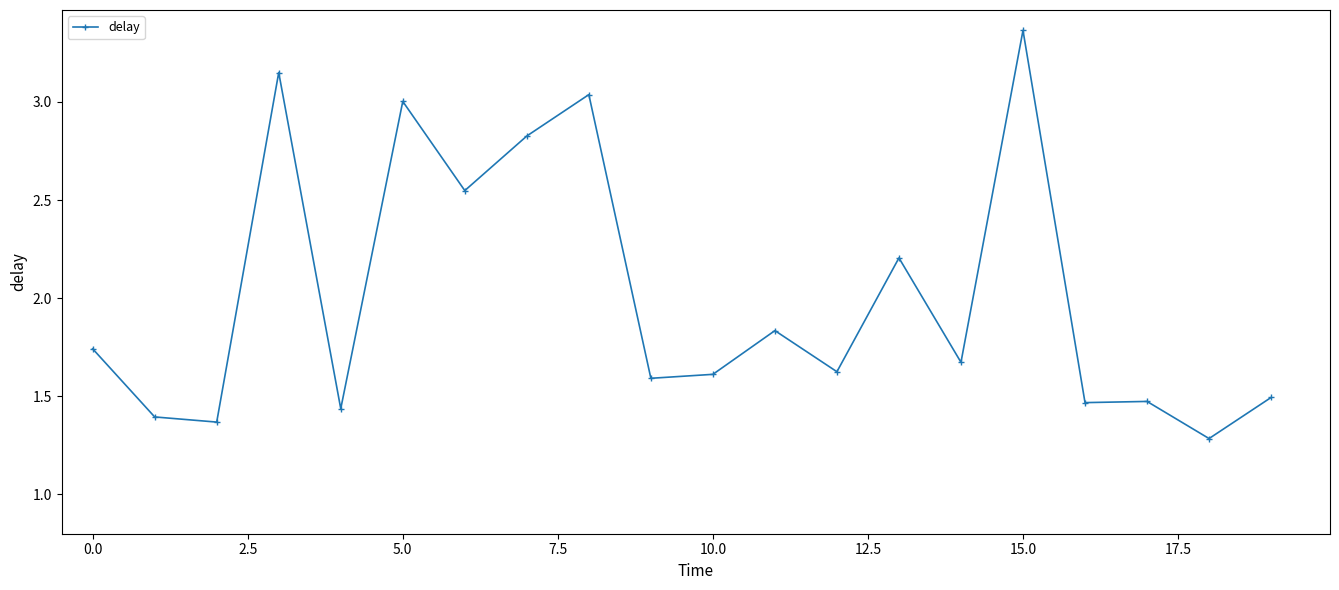

True or false: there are more than 0 points higher than both neighbors.

True